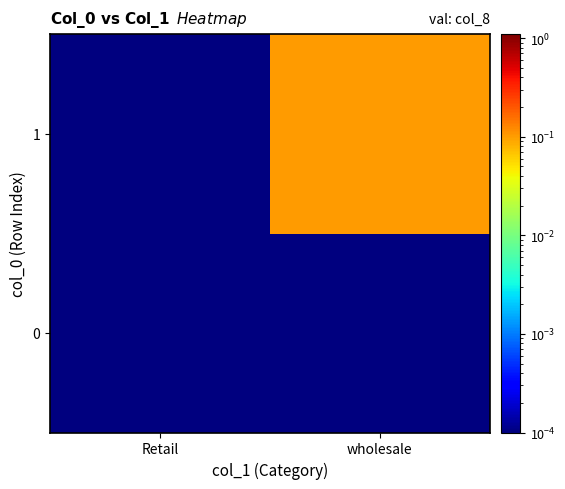

Count the number of data series in this chart.

2